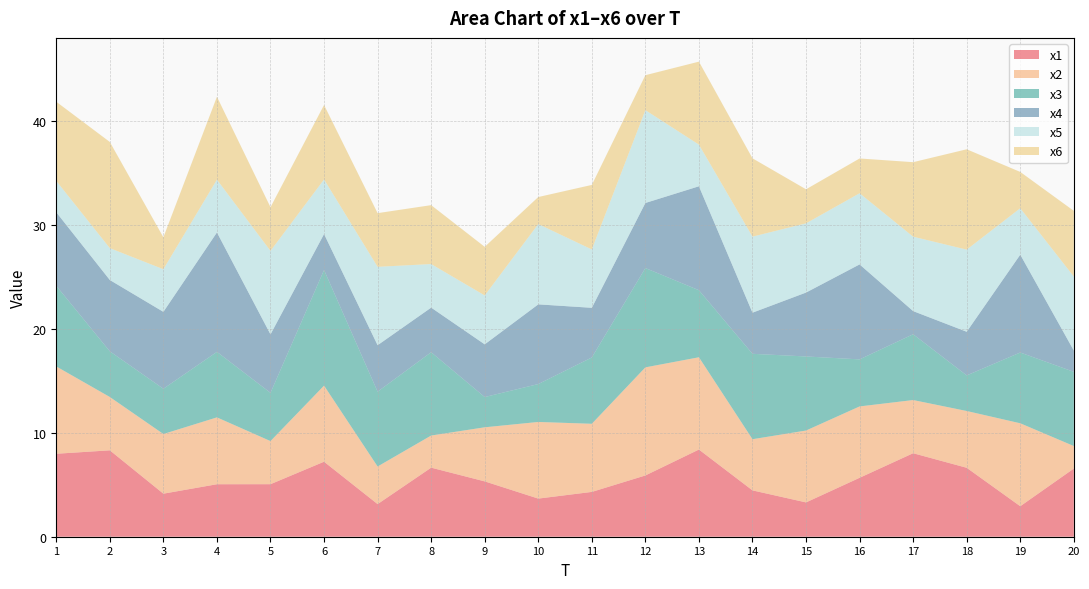

Reading left to right, list all the values displayed in this chart.

x1: 1=8.0	2=8.3	3=4.1	4=5.0	5=5.0	6=7.2	7=3.1	8=6.6	9=5.3	10=3.7	11=4.3	12=5.9	13=8.4	14=4.5	15=3.3	16=5.7	17=8.0	18=6.6	19=2.9	20=6.6
x2: 1=8.4	2=5.1	3=5.7	4=6.4	5=4.1	6=7.3	7=3.6	8=3.1	9=5.2	10=7.4	11=6.5	12=10.4	13=8.9	14=4.9	15=6.9	16=6.9	17=5.1	18=5.5	19=8.0	20=2.2
x3: 1=7.7	2=4.4	3=4.4	4=6.3	5=4.6	6=11.1	7=7.2	8=8.0	9=2.9	10=3.6	11=6.4	12=9.5	13=6.4	14=8.2	15=7.1	16=4.5	17=6.3	18=3.4	19=6.8	20=7.1
x4: 1=7.1	2=6.9	3=7.4	4=11.5	5=5.6	6=3.5	7=4.5	8=4.3	9=5.1	10=7.7	11=4.8	12=6.3	13=10.0	14=4.0	15=6.1	16=9.1	17=2.2	18=4.2	19=9.4	20=2.0
x5: 1=3.0	2=3.1	3=4.1	4=5.1	5=8.0	6=5.2	7=7.5	8=4.2	9=4.7	10=7.7	11=5.6	12=8.9	13=4.0	14=7.3	15=6.7	16=6.8	17=7.2	18=7.9	19=4.5	20=7.1
x6: 1=7.6	2=10.2	3=3.1	4=8.0	5=4.2	6=7.2	7=5.2	8=5.7	9=4.7	10=2.6	11=6.2	12=3.4	13=8.0	14=7.5	15=3.3	16=3.3	17=7.2	18=9.6	19=3.5	20=6.3